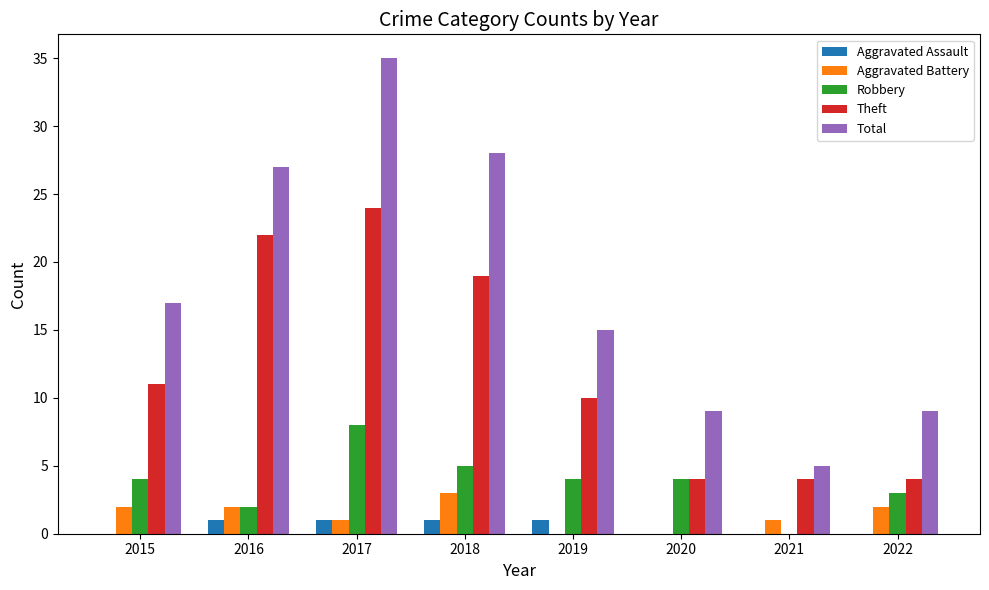

Is the value of Total at 2019 greater than the value of Robbery at 2017?

Yes